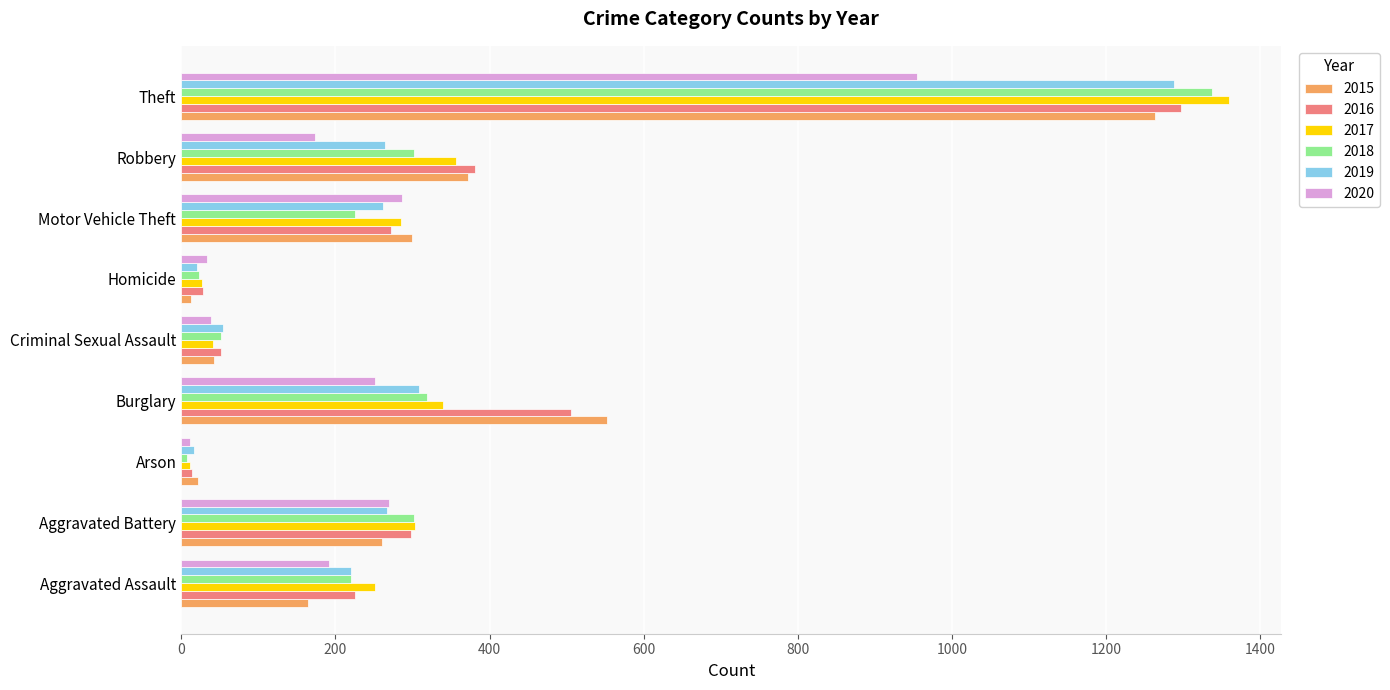

Is it true that 2018 equals 319 at Burglary?

True